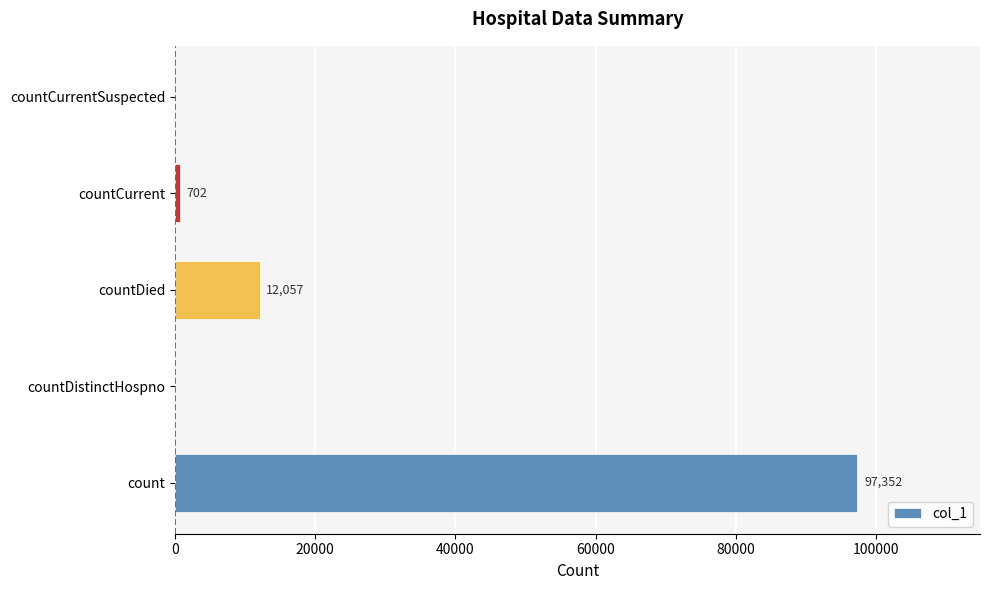

Which category has the highest value across all series?

count